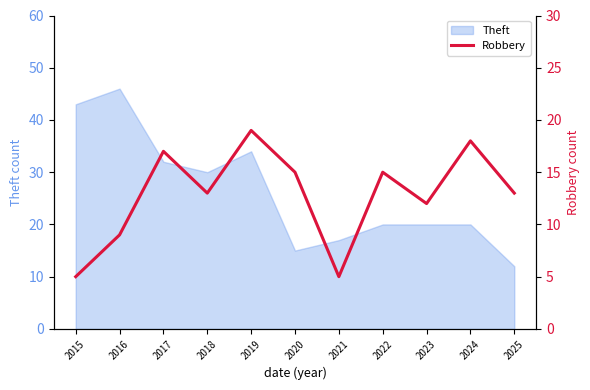

The value at 2023 is 18. True or false?

False